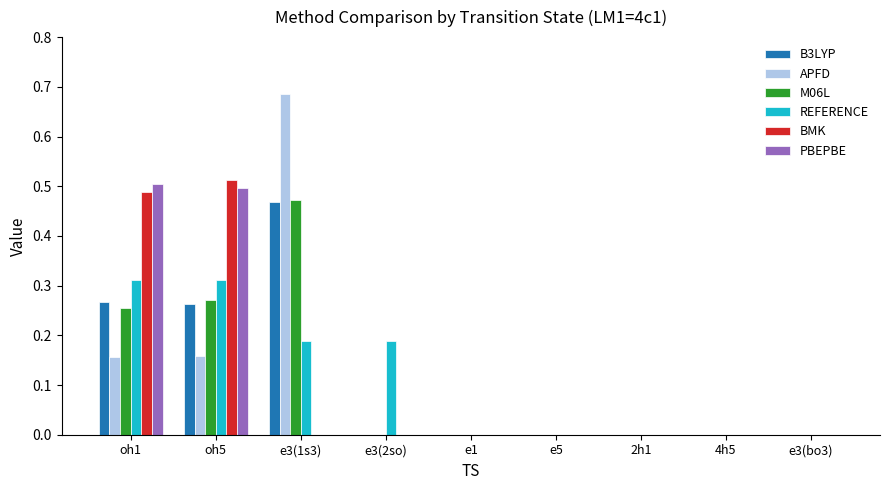

How many categories are shown in the chart?

9